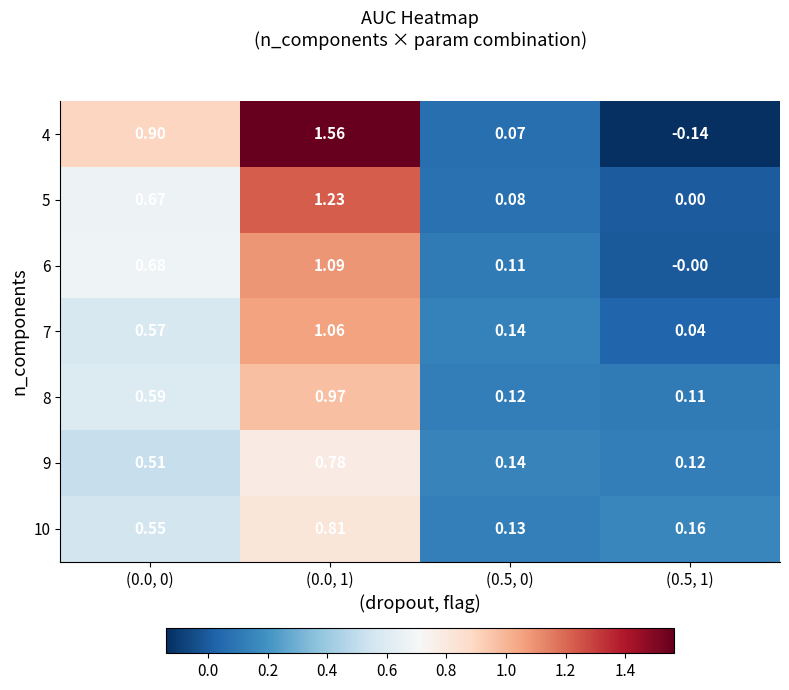

Is the value of 6 at (0.5, 0) greater than the value of 4 at (0.0, 0)?

No